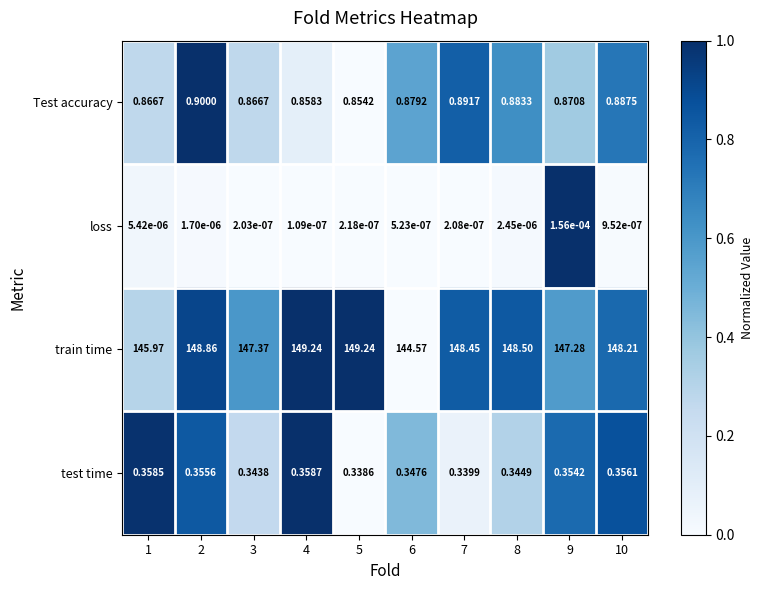

Which series has the largest total across all categories?

train time